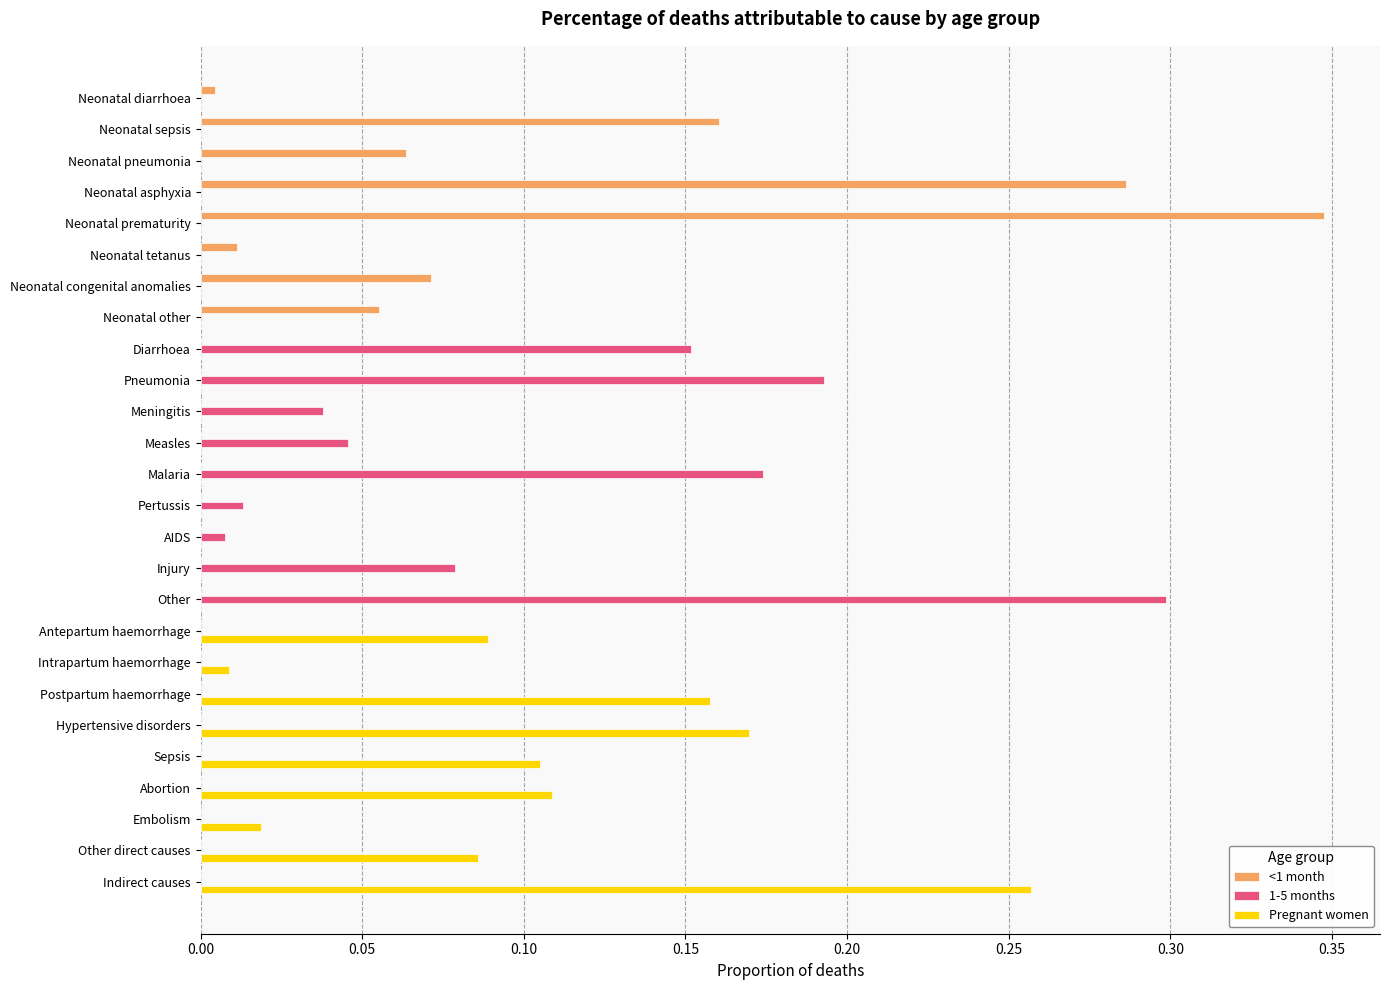

What is the sum of all <1 month values?

1.0